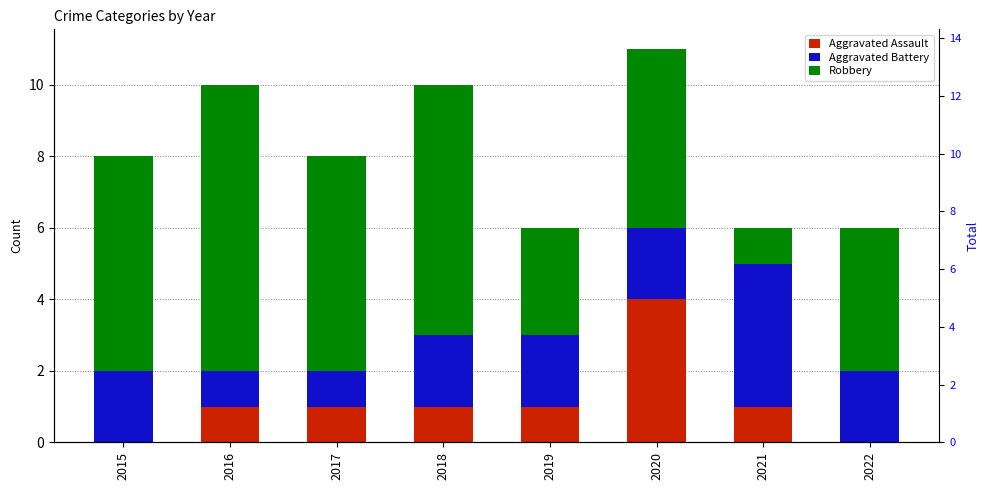

The Aggravated Battery series shows 2 at 2019. True or false?

True